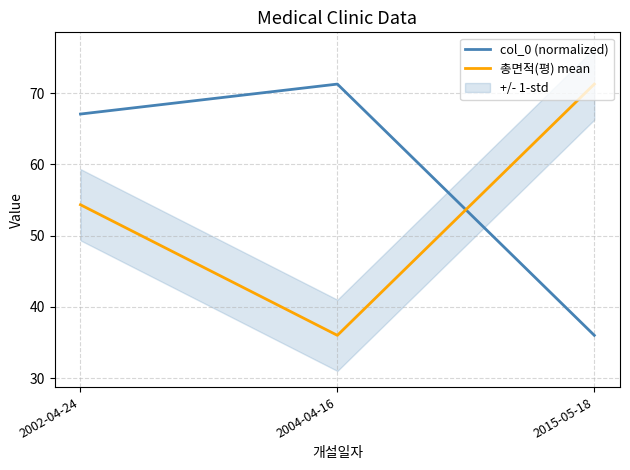

What is the label of the 3rd point from the right?

2002-04-24